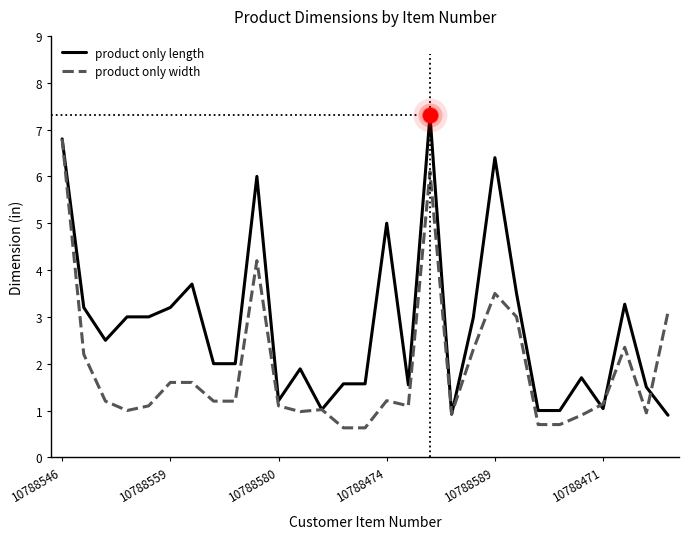

Which series has the largest total across all categories?

product only length